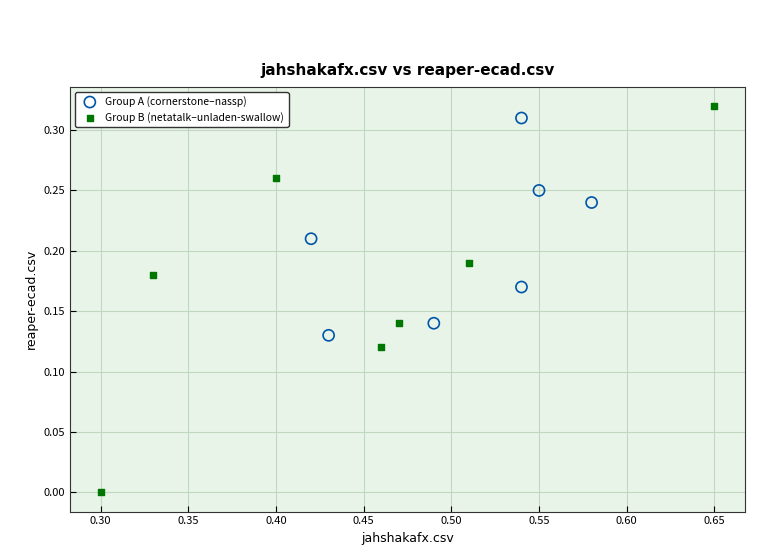

Which series contains the highest Y value?

Group B (netatalk–unladen-swallow)